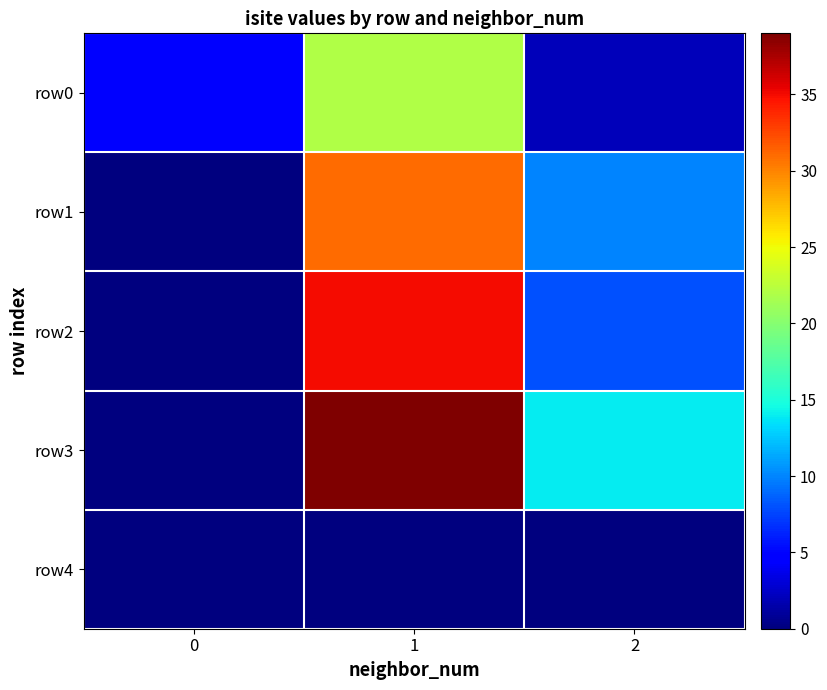

What is the difference between the highest and lowest values at 1?

39